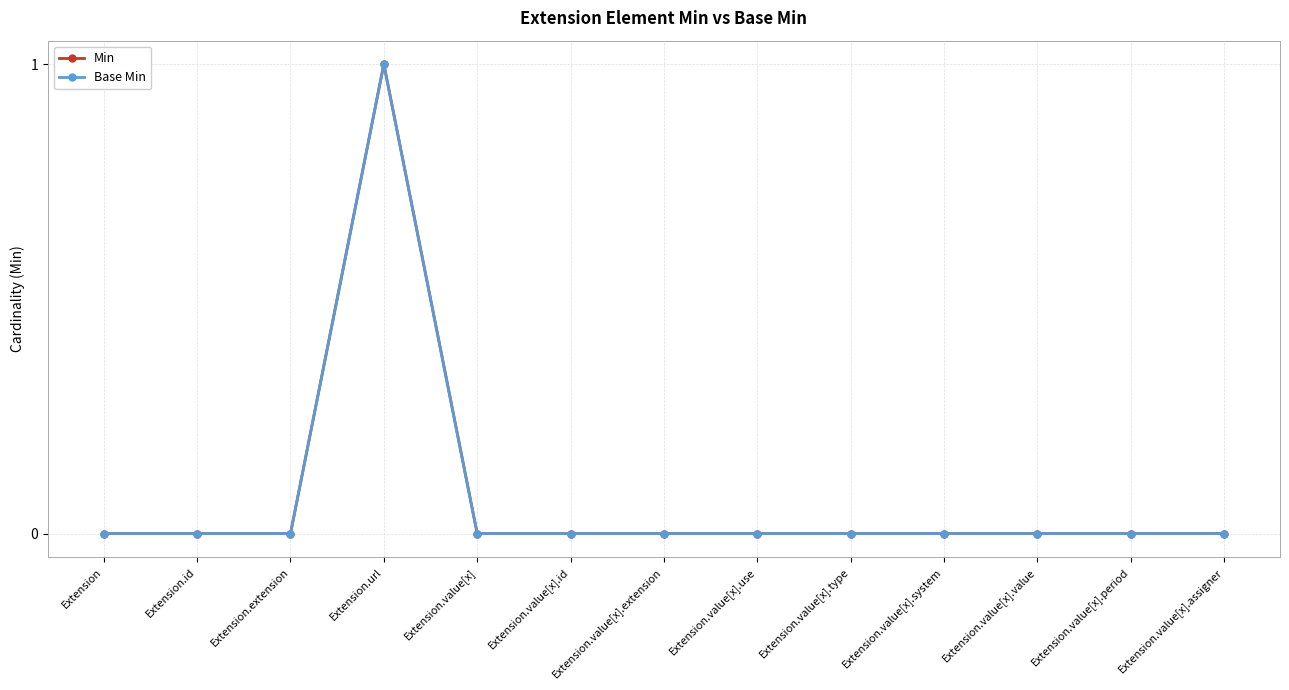

Where is Min nearest to the value 0?

Extension